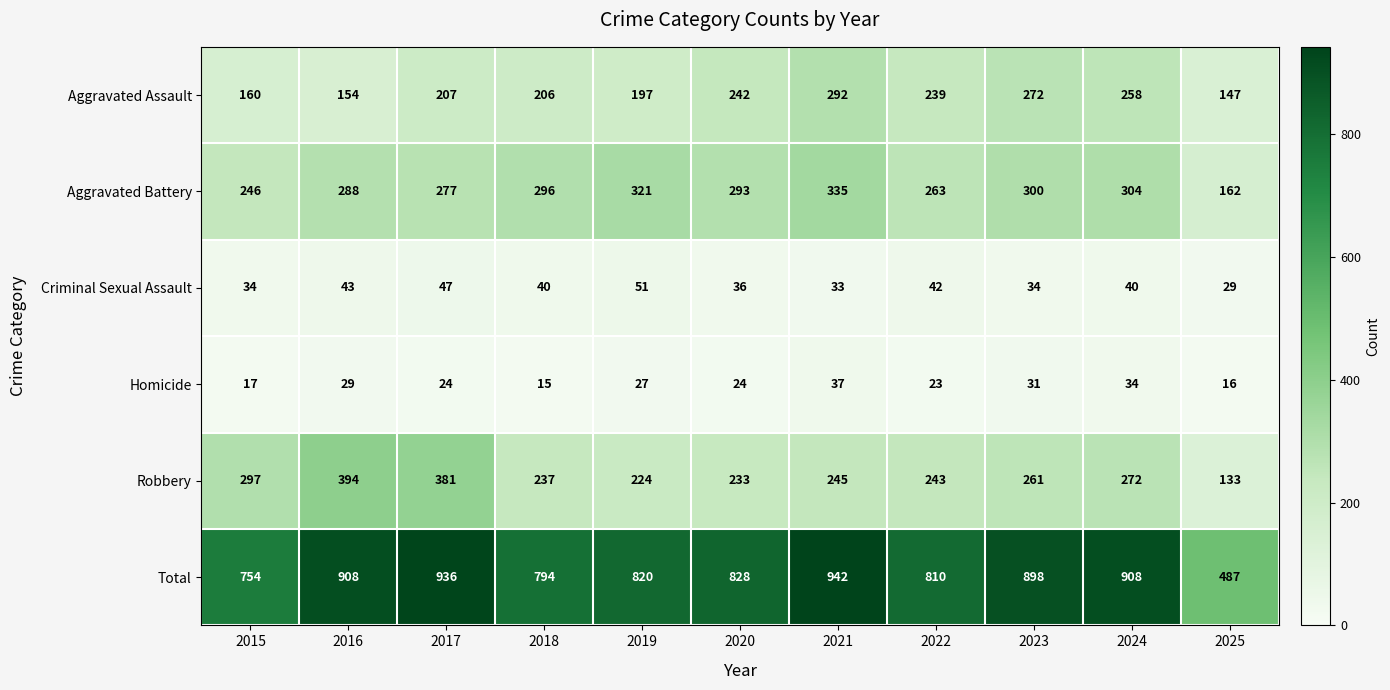

What is the total value across all series at 2025?

974